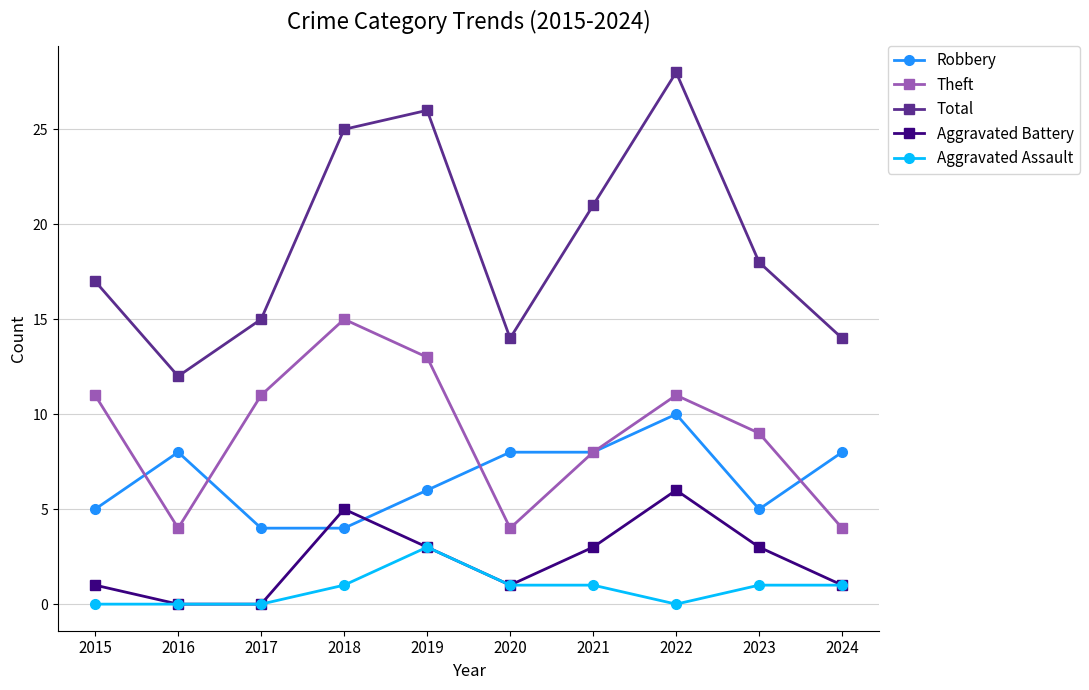

What is the difference between the maximum and minimum values in the Total series?

16